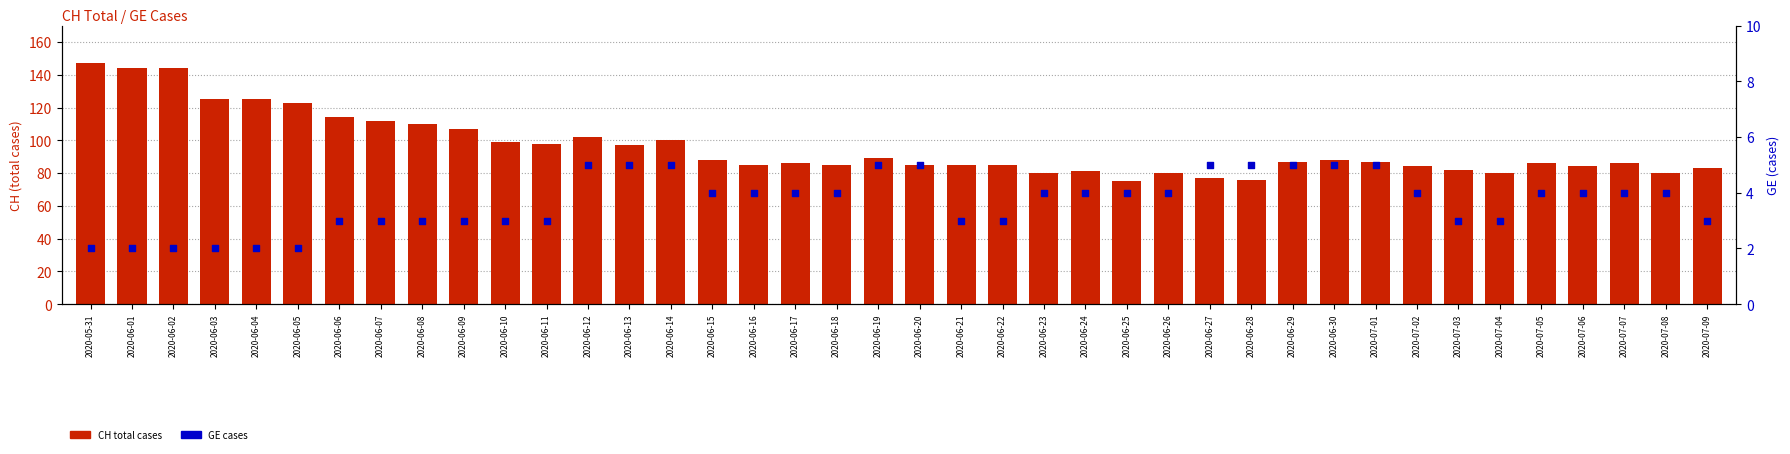

At which category is the sum across all series the highest?

2020-05-31